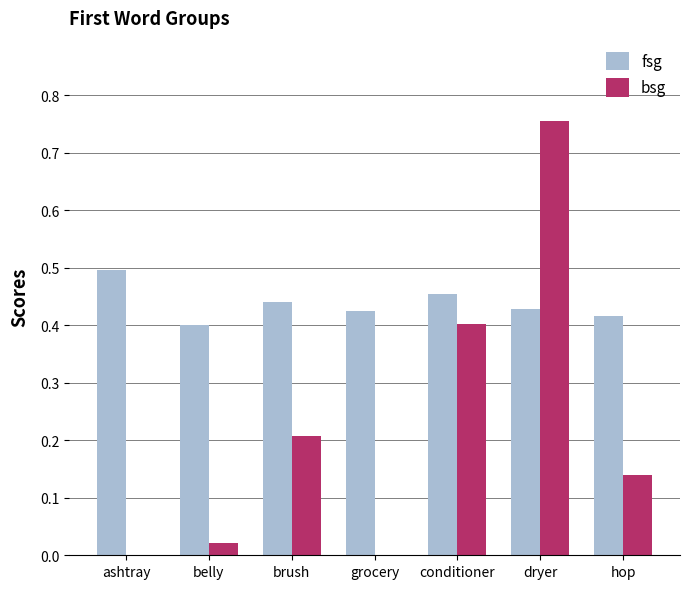

Which series has the largest total across all categories?

fsg